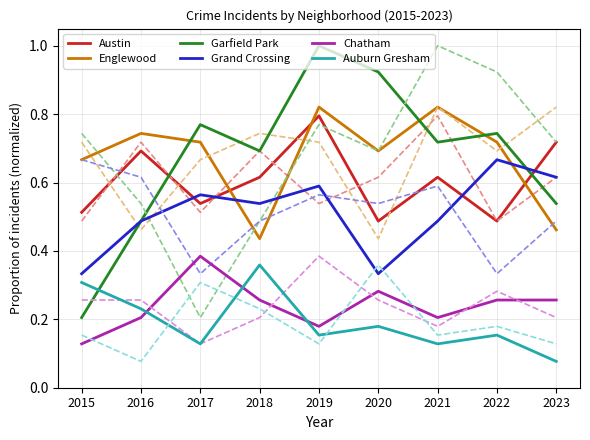

Which series has the largest range (max minus min)?

Garfield Park